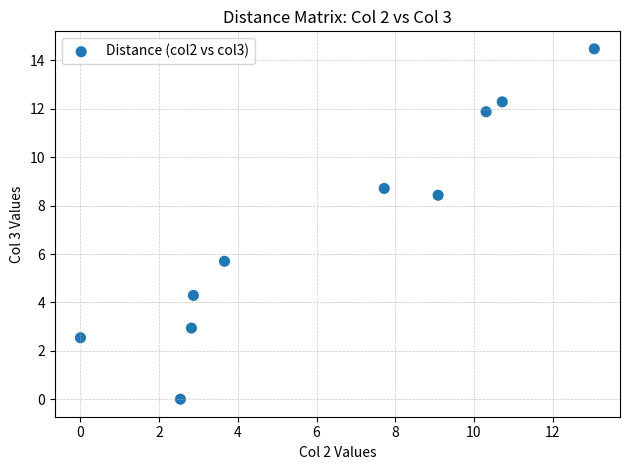

What is the range of X values (max minus min)?

13.1